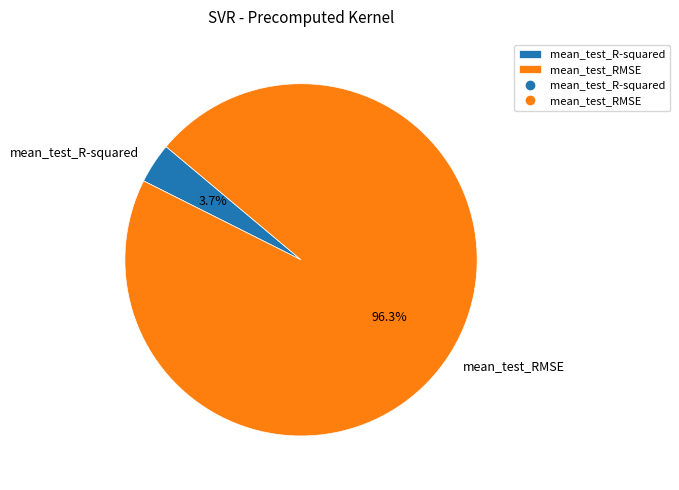

Does any single category account for the majority?

Yes